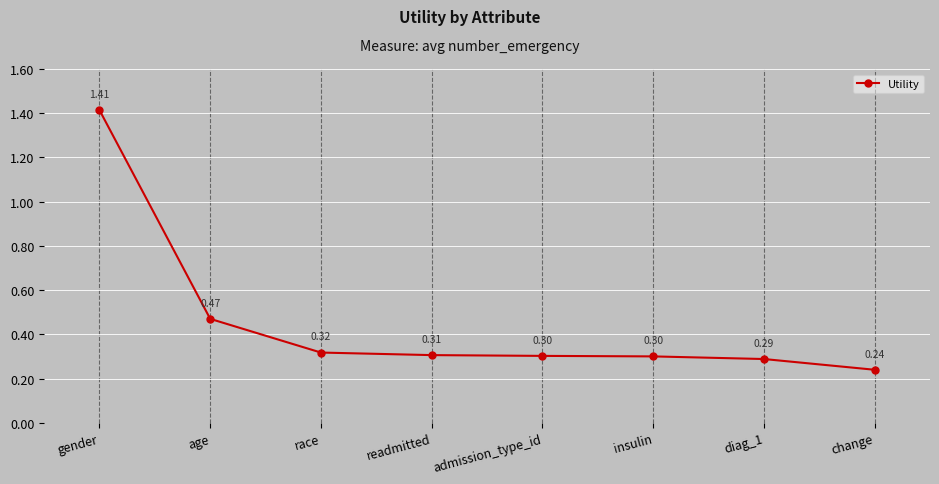

What position from the left is admission_type_id?

5